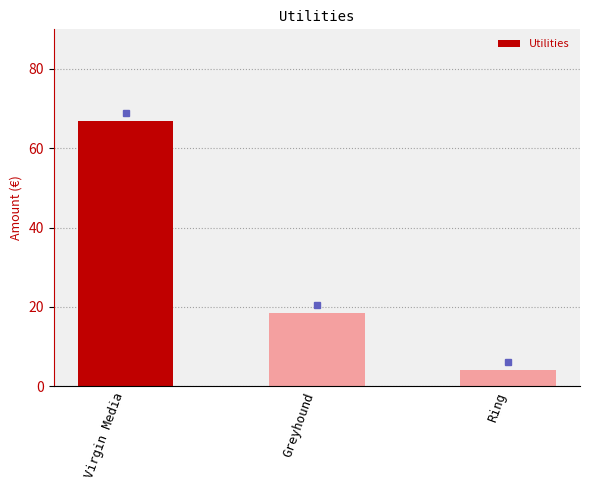

What is the smallest value displayed?

4.0